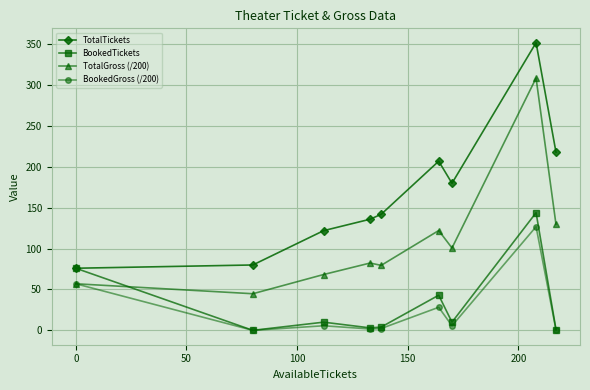

Which series has the largest total across all categories?

TotalTickets